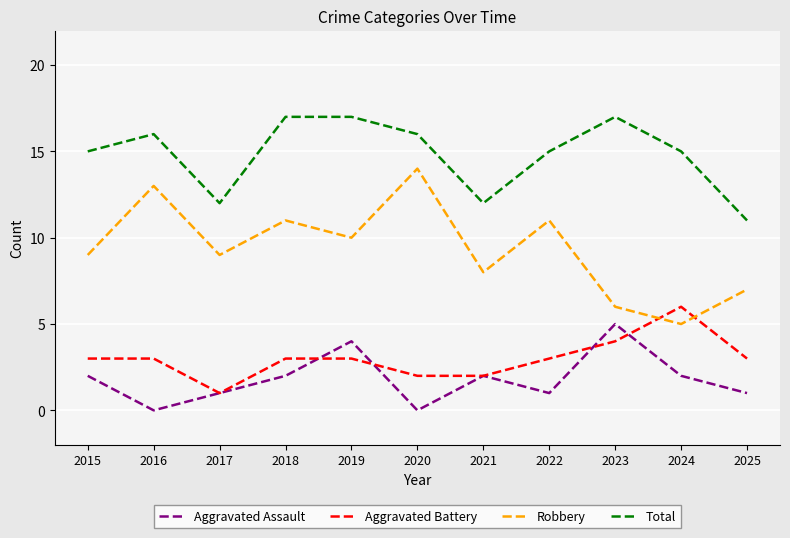

True or false: Aggravated Assault and Robbery intersect in this chart.

False